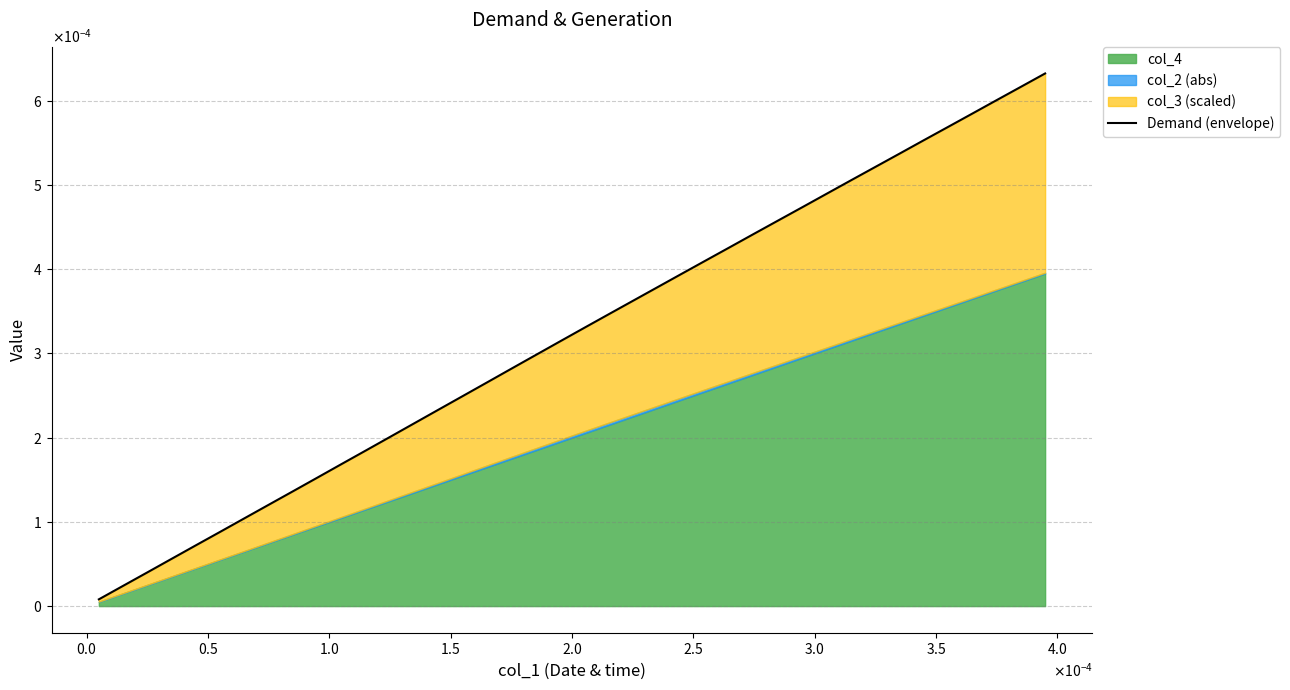

The value at 39 is 0.0. True or false?

False